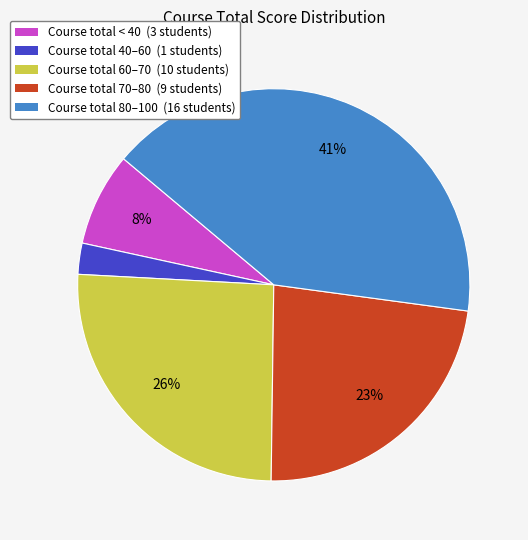

Count the number of slices in the pie.

5